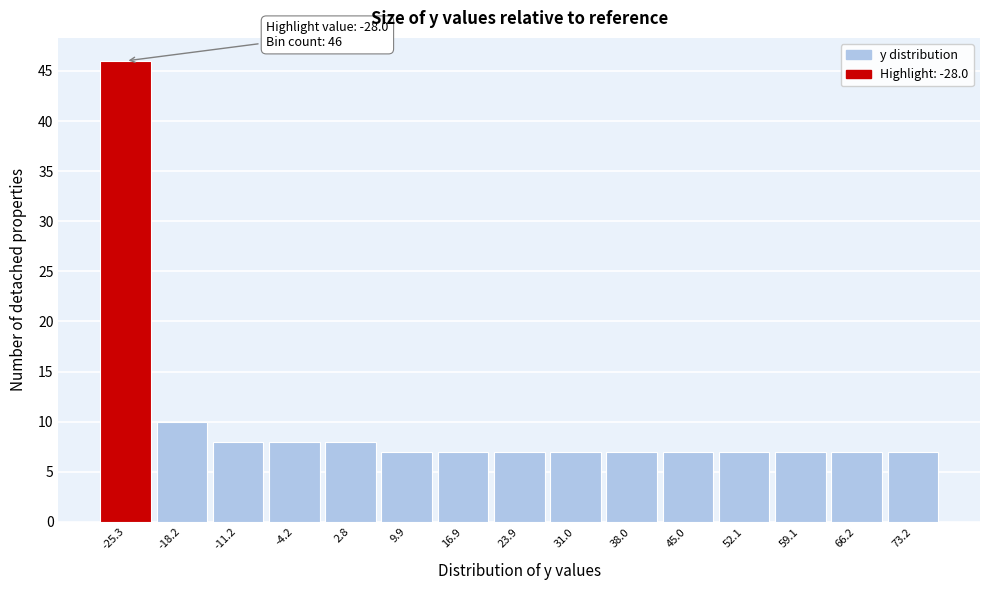

Over which range of the x-axis is the bar tallest?

-29 to -22